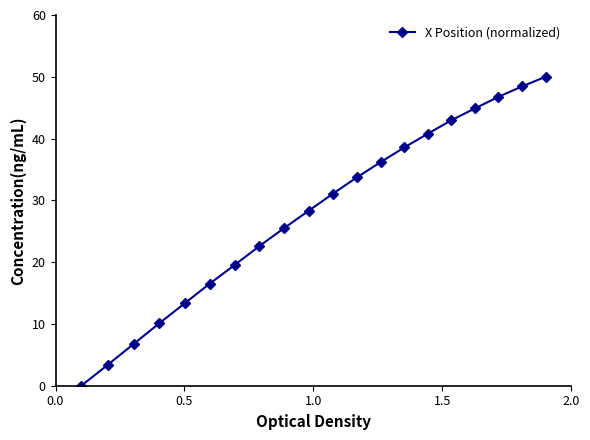

How many values are above zero?

19